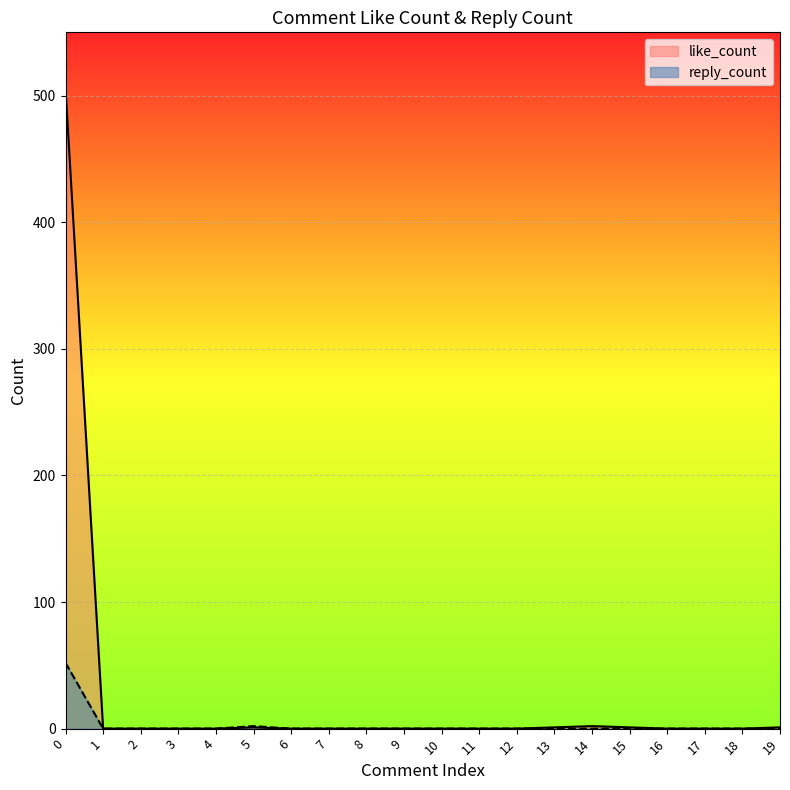

How many interior local peaks does the reply_count series have?

1